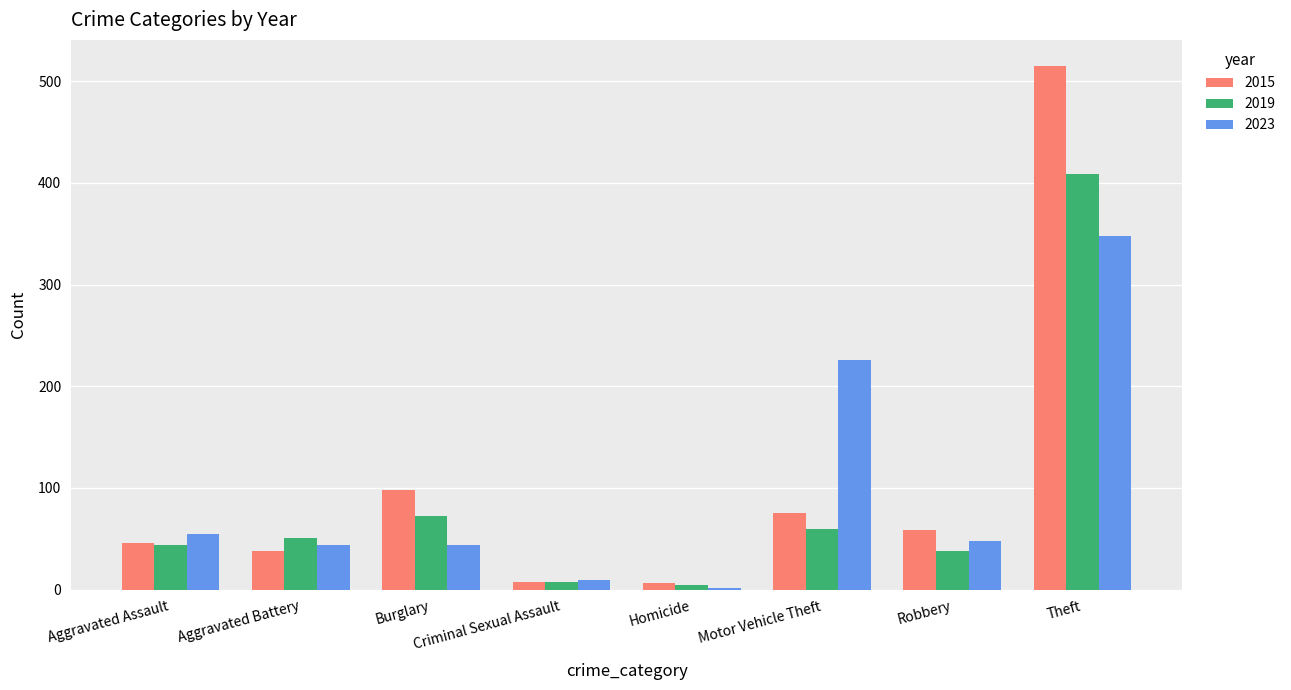

Rank the series by their maximum value, from highest to lowest.

2015, 2019, 2023